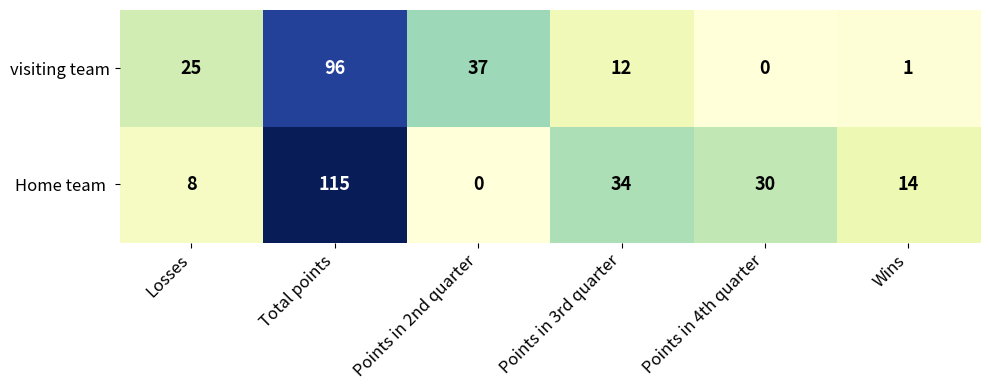

Count the number of data series in this chart.

2